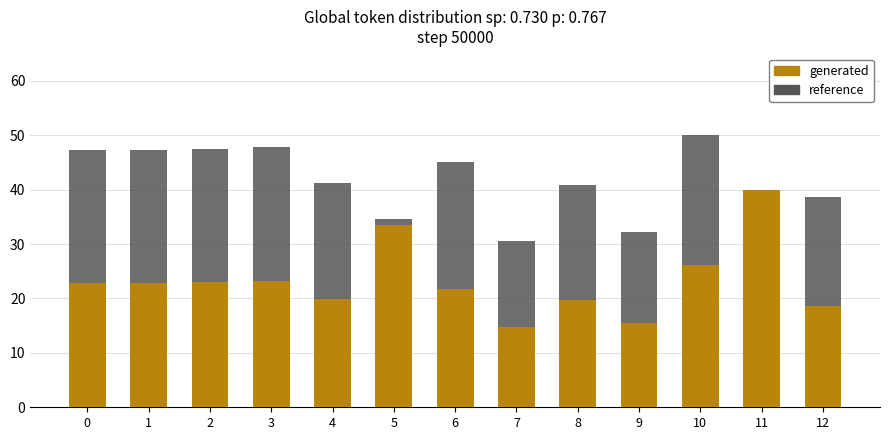

How many groups of bars are there?

13